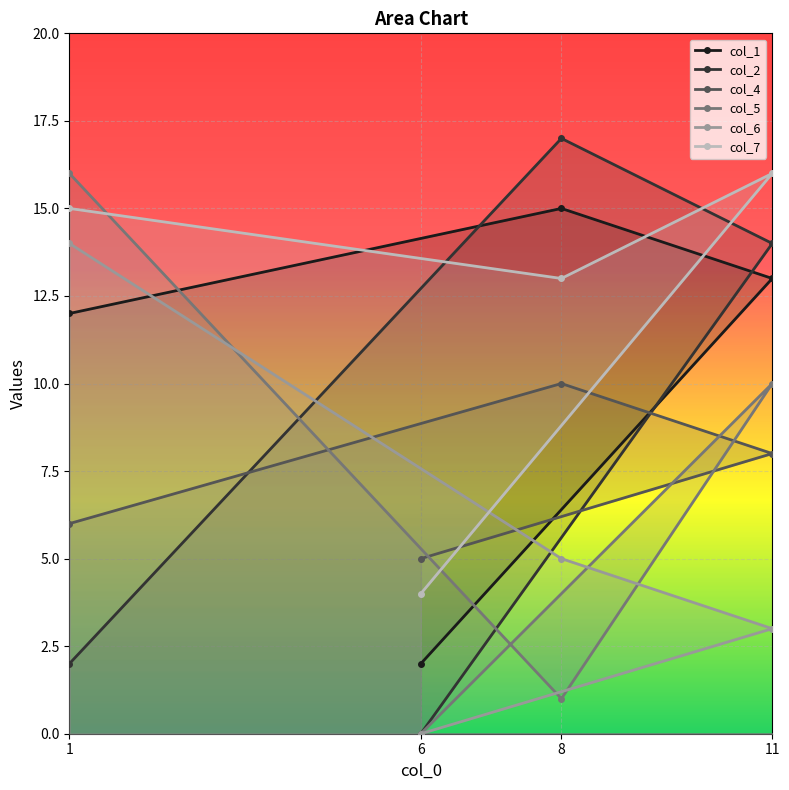

What are all the series names shown in the legend?

col_1, col_2, col_4, col_5, col_6, col_7